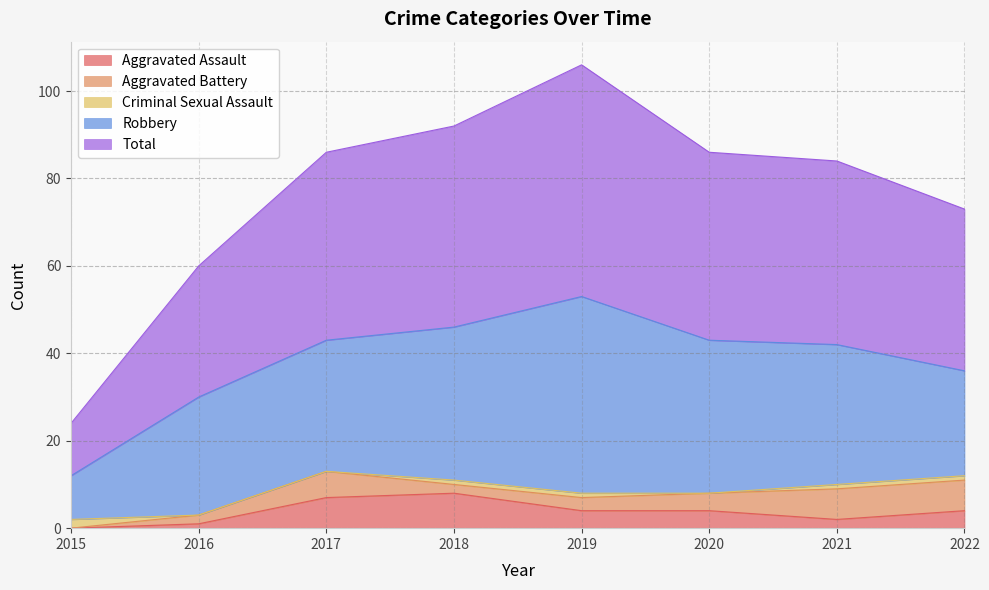

Rank the categories by Aggravated Battery value from highest to lowest.

2021, 2022, 2017, 2020, 2019, 2016, 2018, 2015